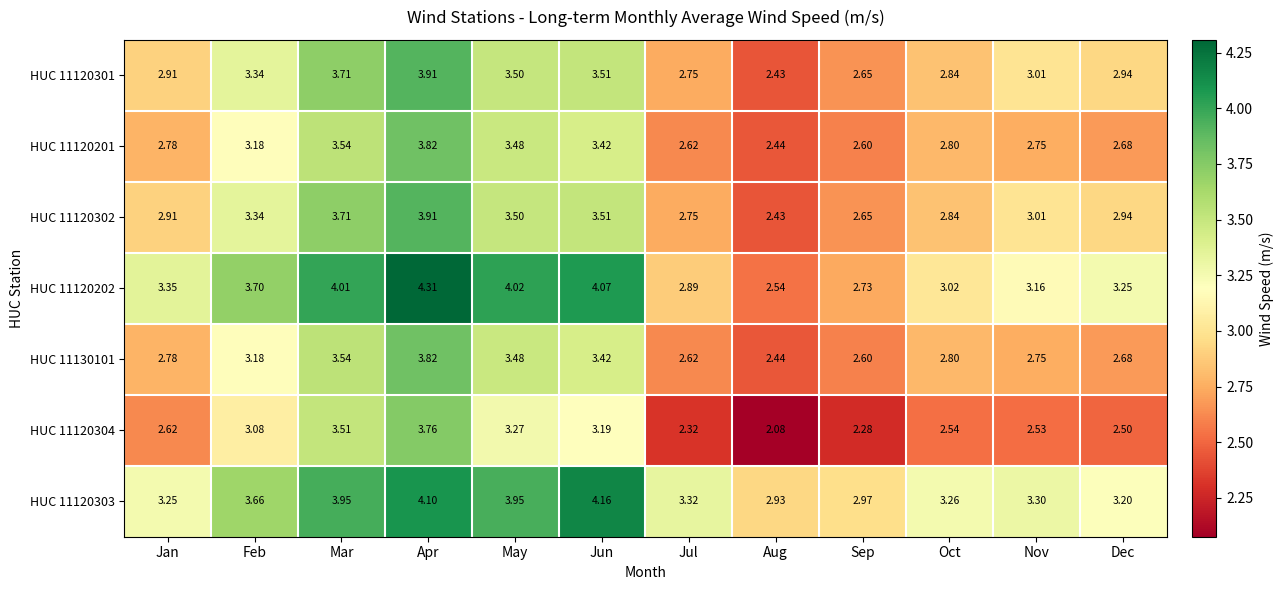

Where is HUC 11120304 nearest to the value 2?

Aug